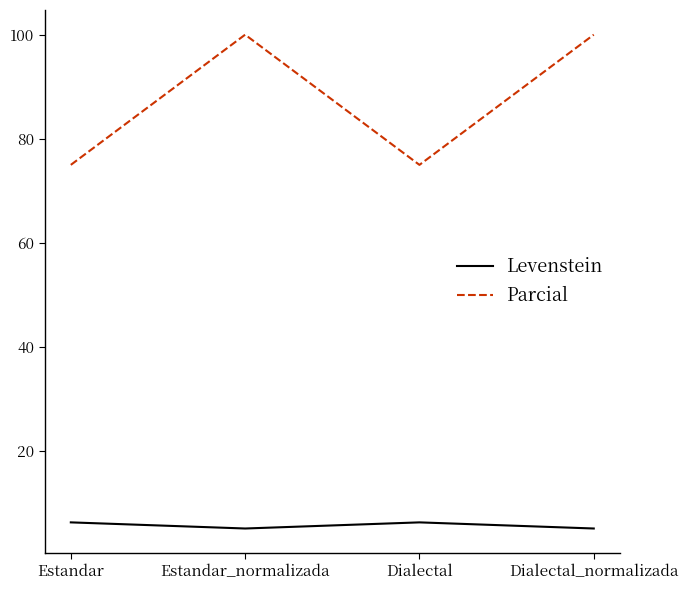

Count the number of categories in the chart.

4